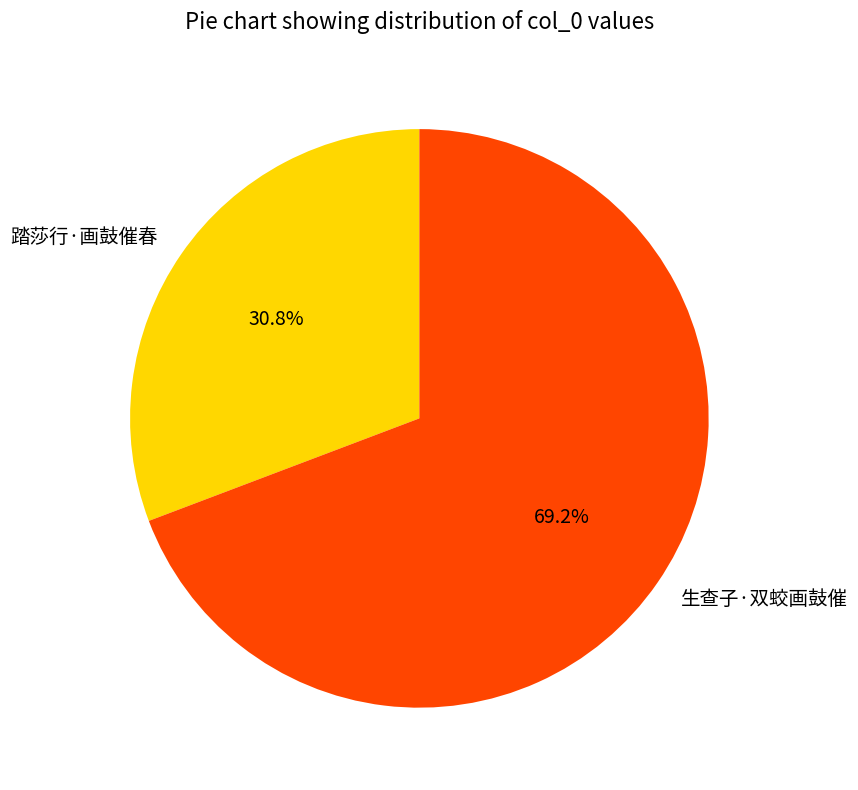

Rank the categories by value from highest to lowest.

生查子·双蛟画鼓催, 踏莎行·画鼓催春